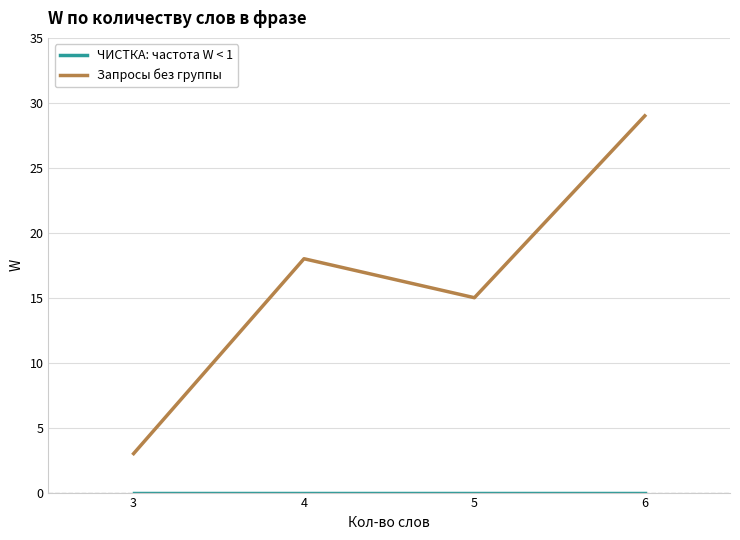

Rank the categories by Запросы без группы value from highest to lowest.

6, 4, 5, 3